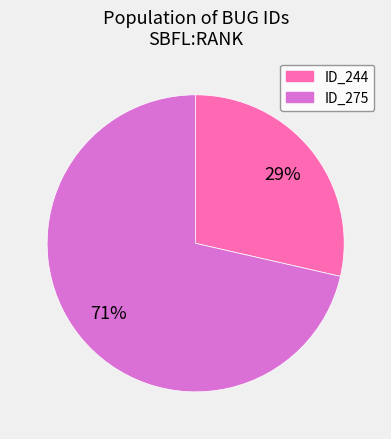

To the nearest percent, what is the average slice percentage?

50%